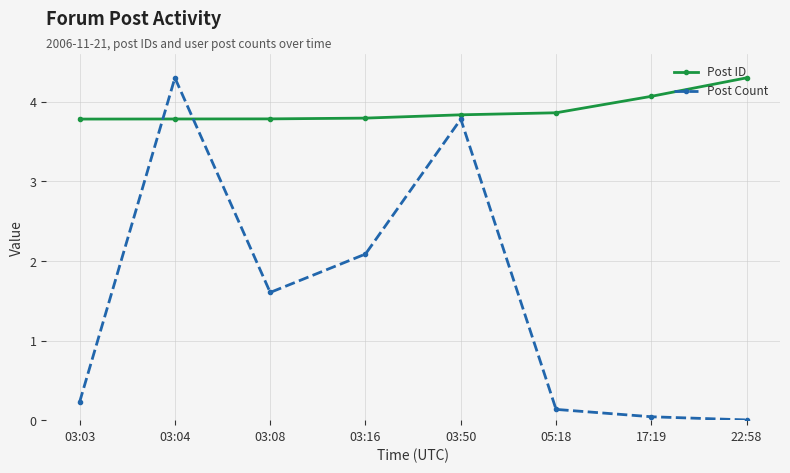

Which category has the highest value in the Post ID series?

22:58